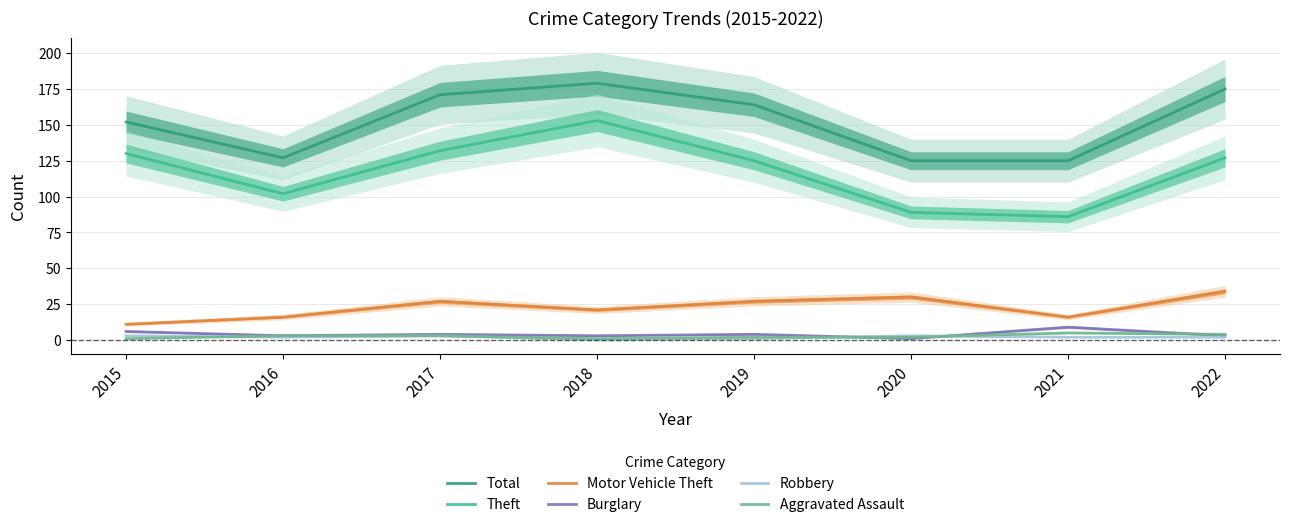

True or false: Theft and Robbery intersect in this chart.

False